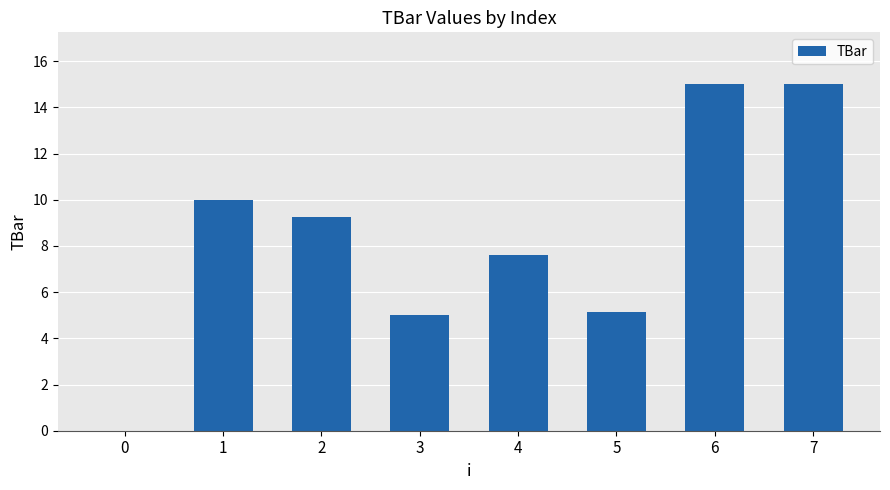

What value does the data have at 5?

5.1